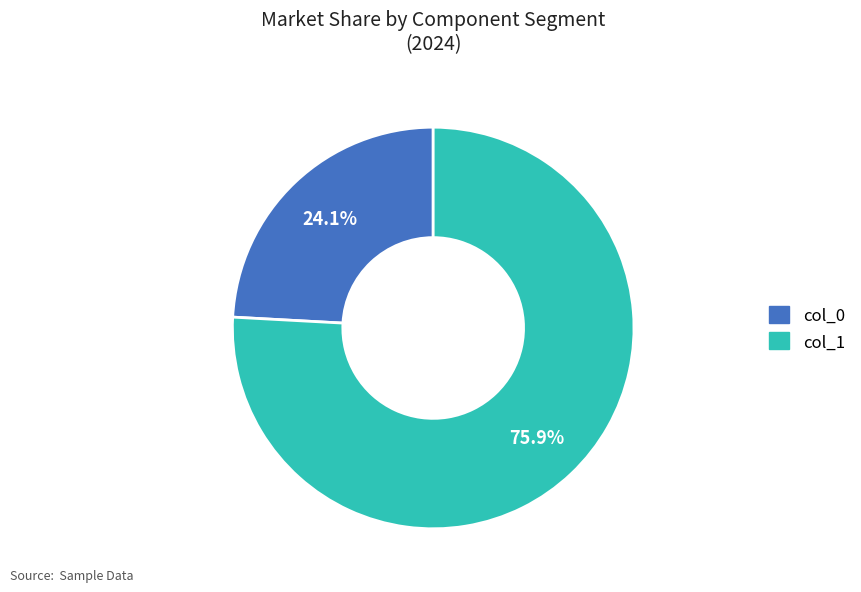

What is the total percentage of col_0 and col_1?

100.0%